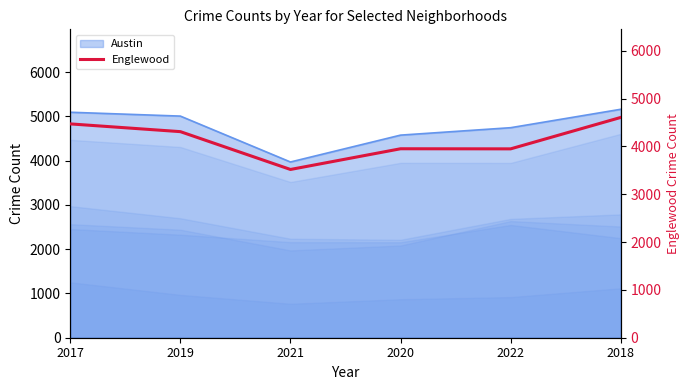

What position from the left is 2022?

5